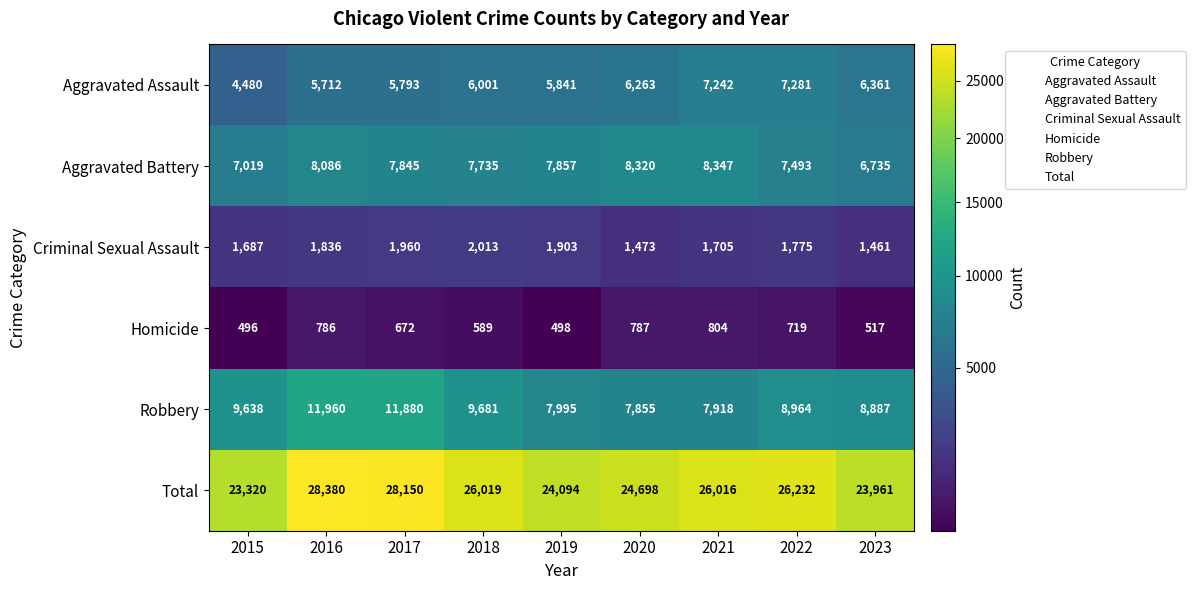

At 2021, list the series in order from smallest to largest.

Homicide, Criminal Sexual Assault, Aggravated Assault, Robbery, Aggravated Battery, Total